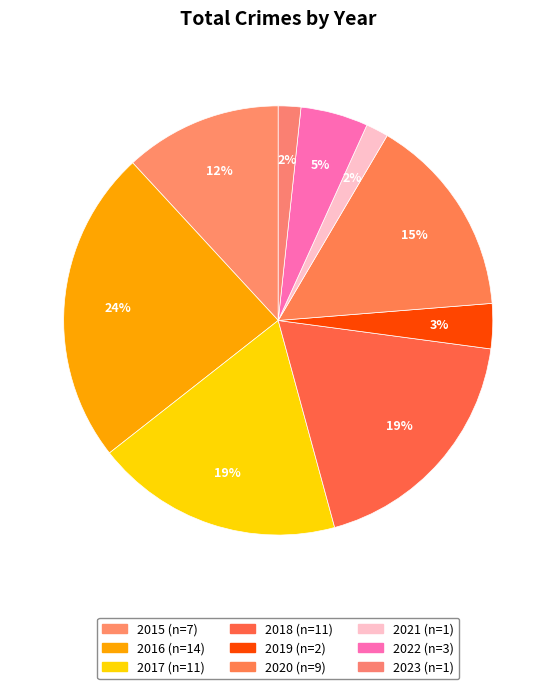

To the nearest percent, what is the difference between the 2017 and 2021 slice percentages?

17%